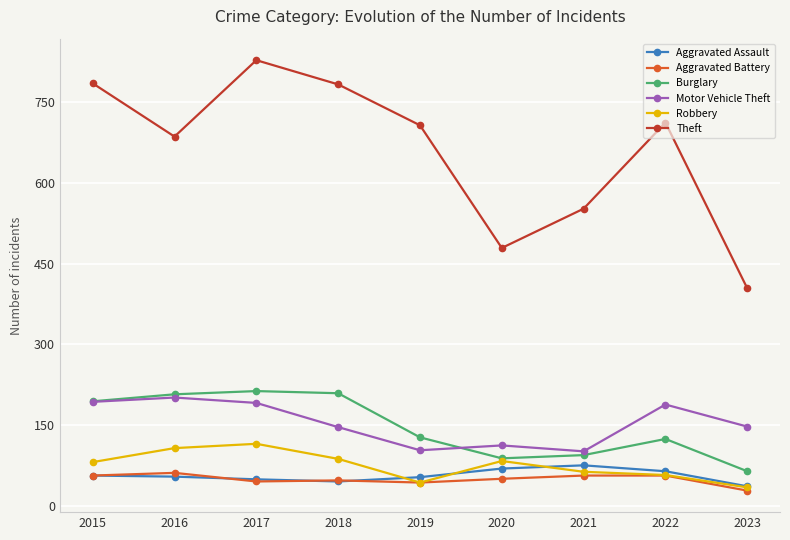

Which series has the largest total across all categories?

Theft